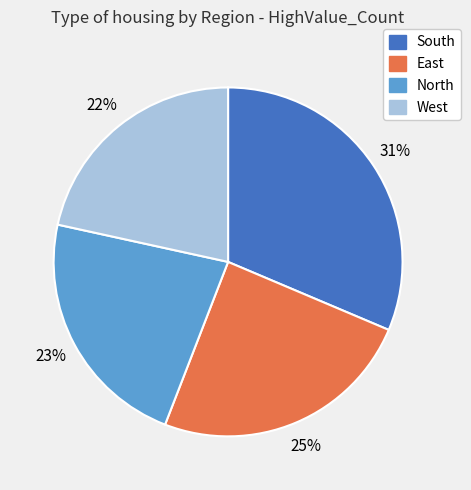

To the nearest percent, what percentage of the pie is East?

25%